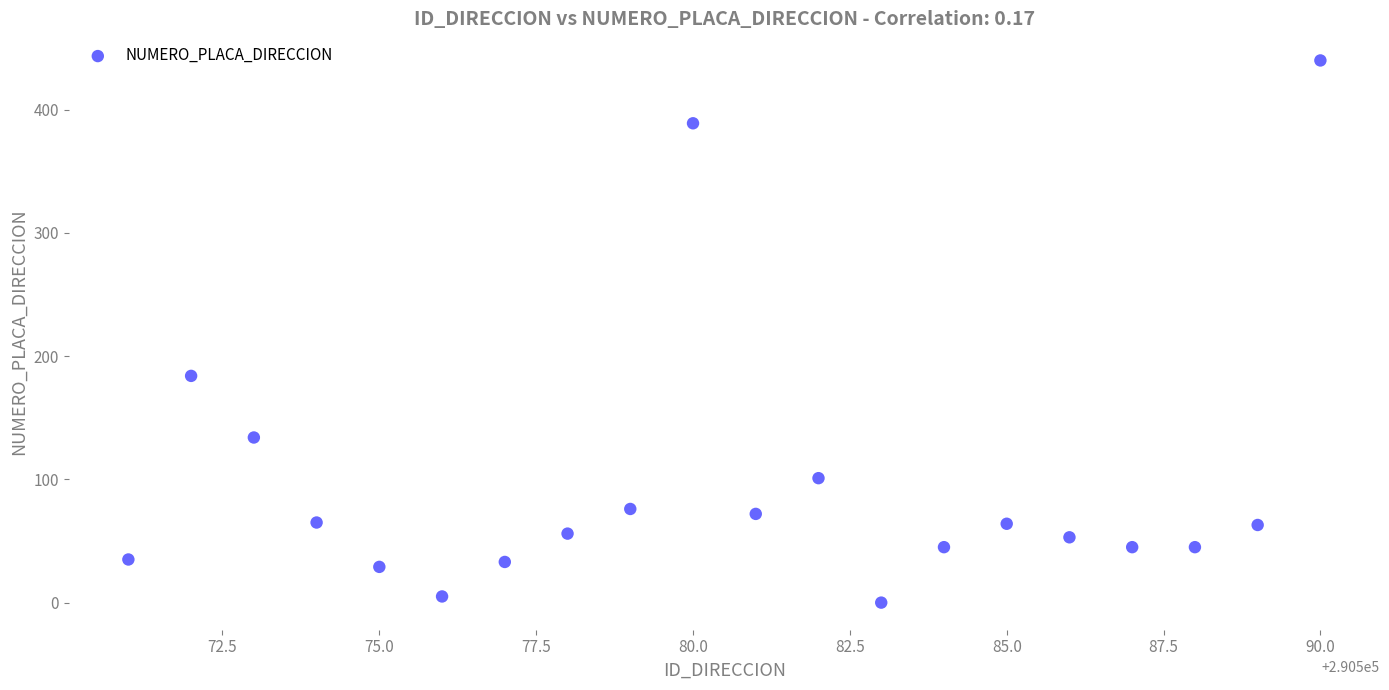

What is the range of X values (max minus min)?

19